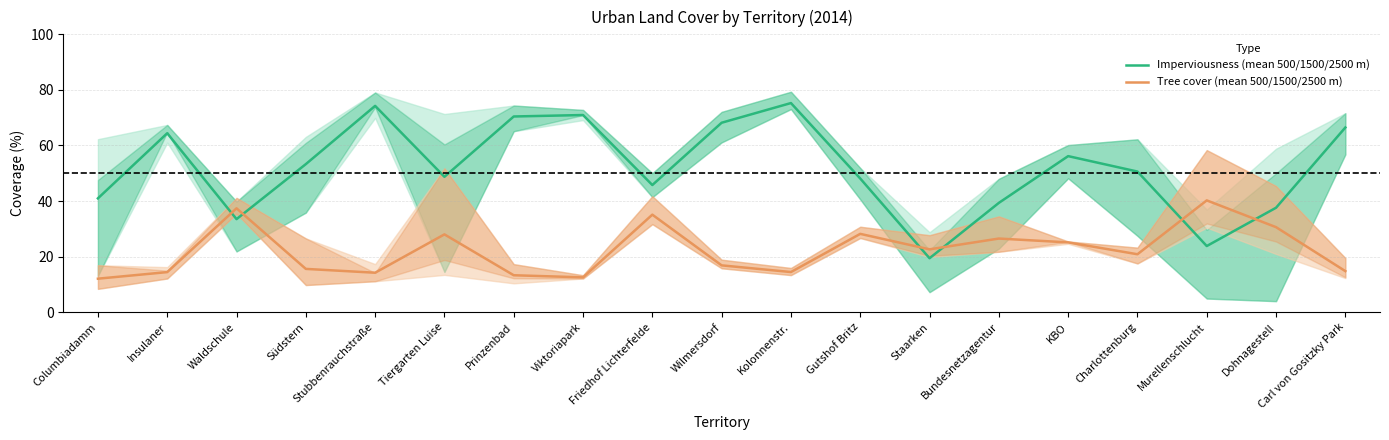

What value does the Tree cover (mean 500/1500/2500 m) series have at Wilmersdorf?

16.8